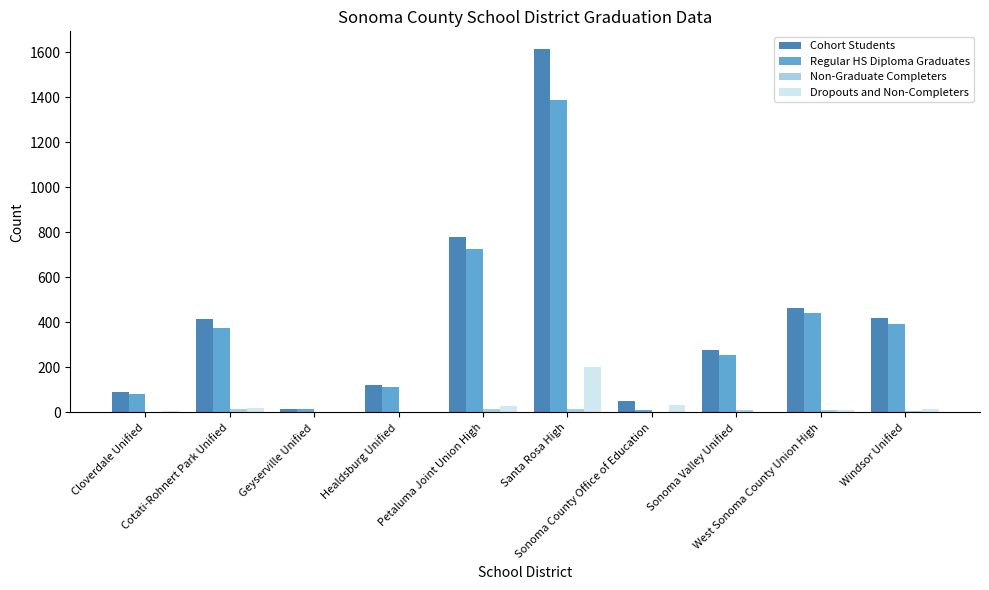

What is the sum of all Regular HS Diploma Graduates values?

3802